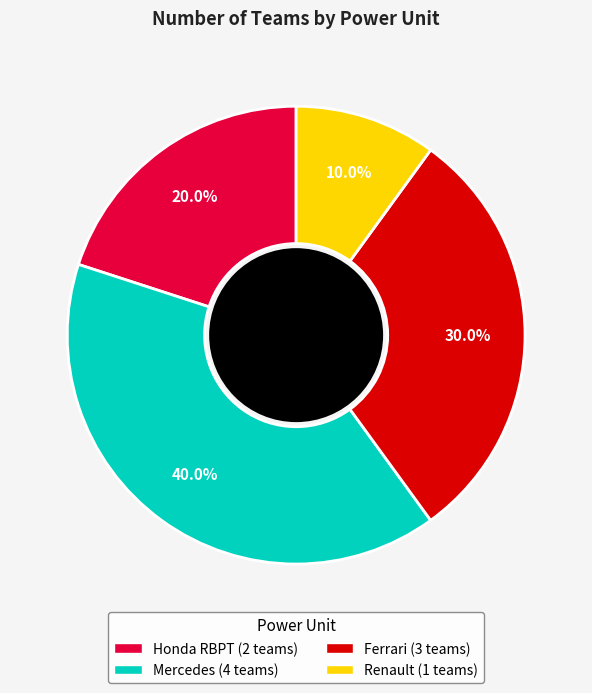

What percentage is the Honda RBPT slice, to the nearest percent?

20%